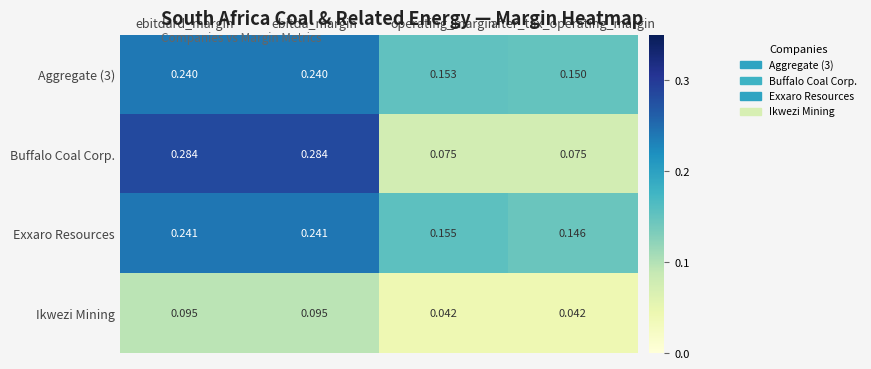

Which series has the widest spread of values?

Buffalo Coal Corp.